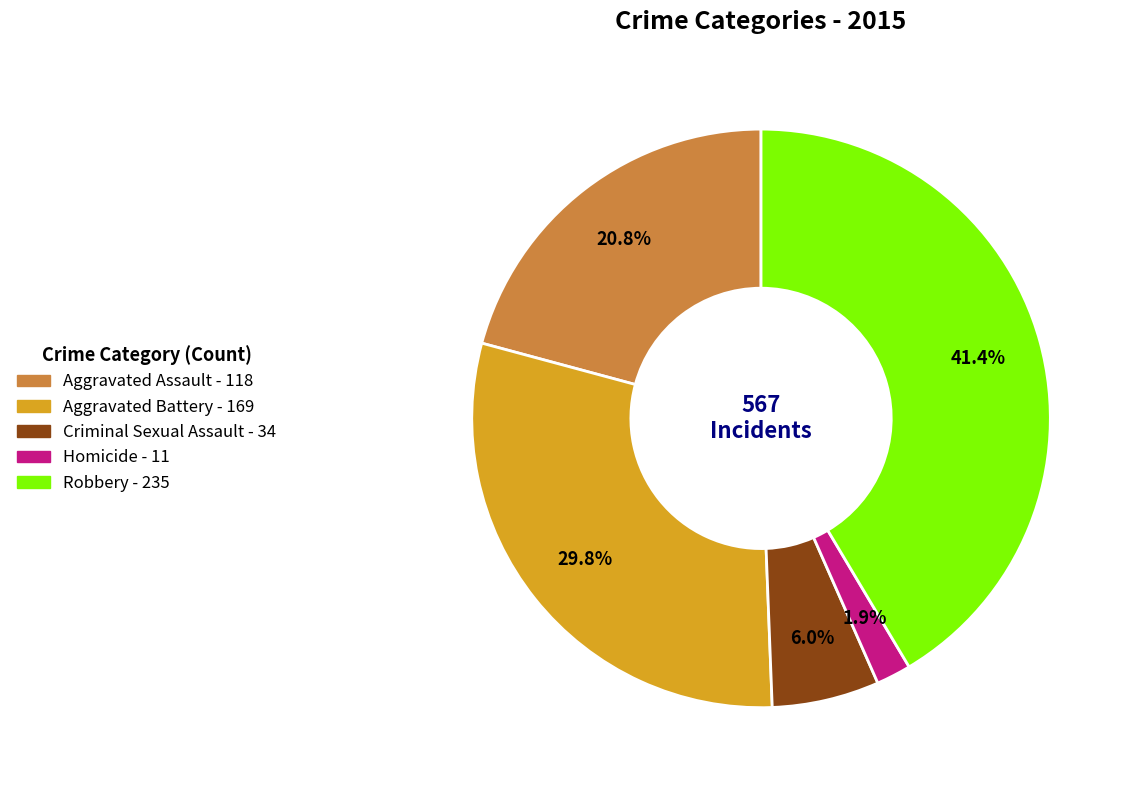

What percentage is the Homicide slice, to the nearest percent?

2%